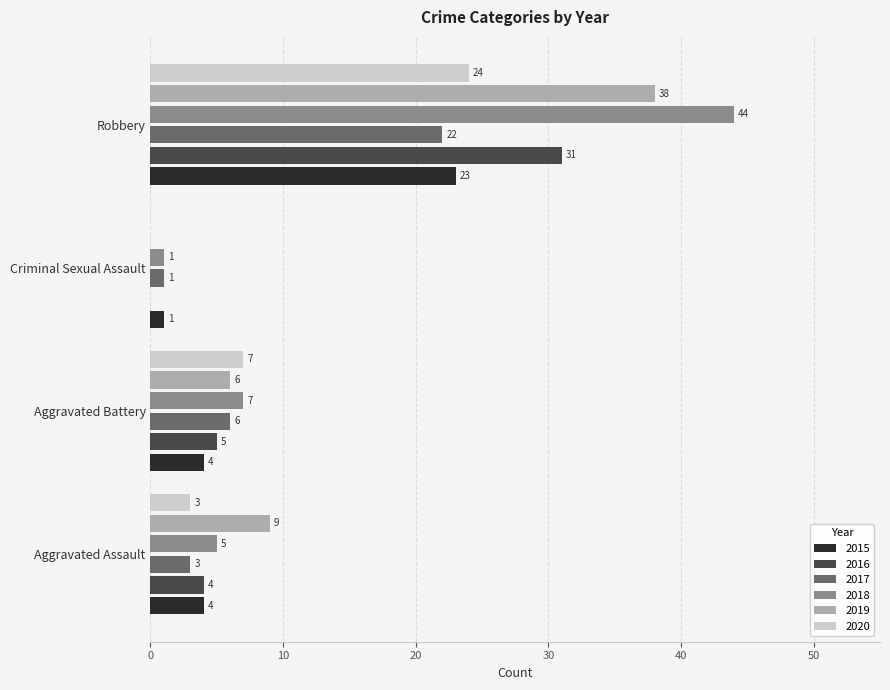

The value of 2017 at Aggravated Assault is 3. True or false?

True